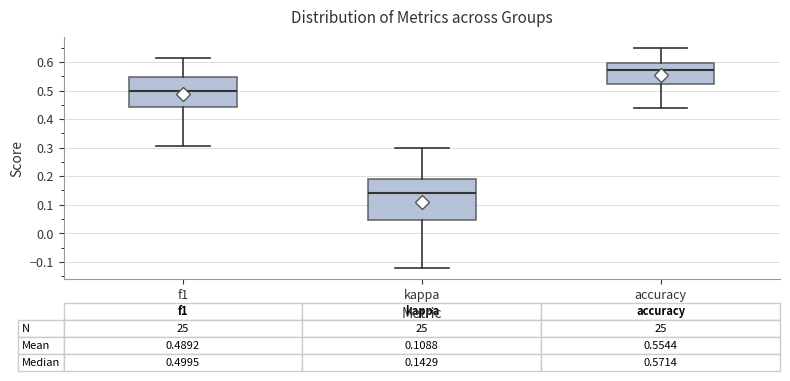

Which box has the highest median line?

accuracy